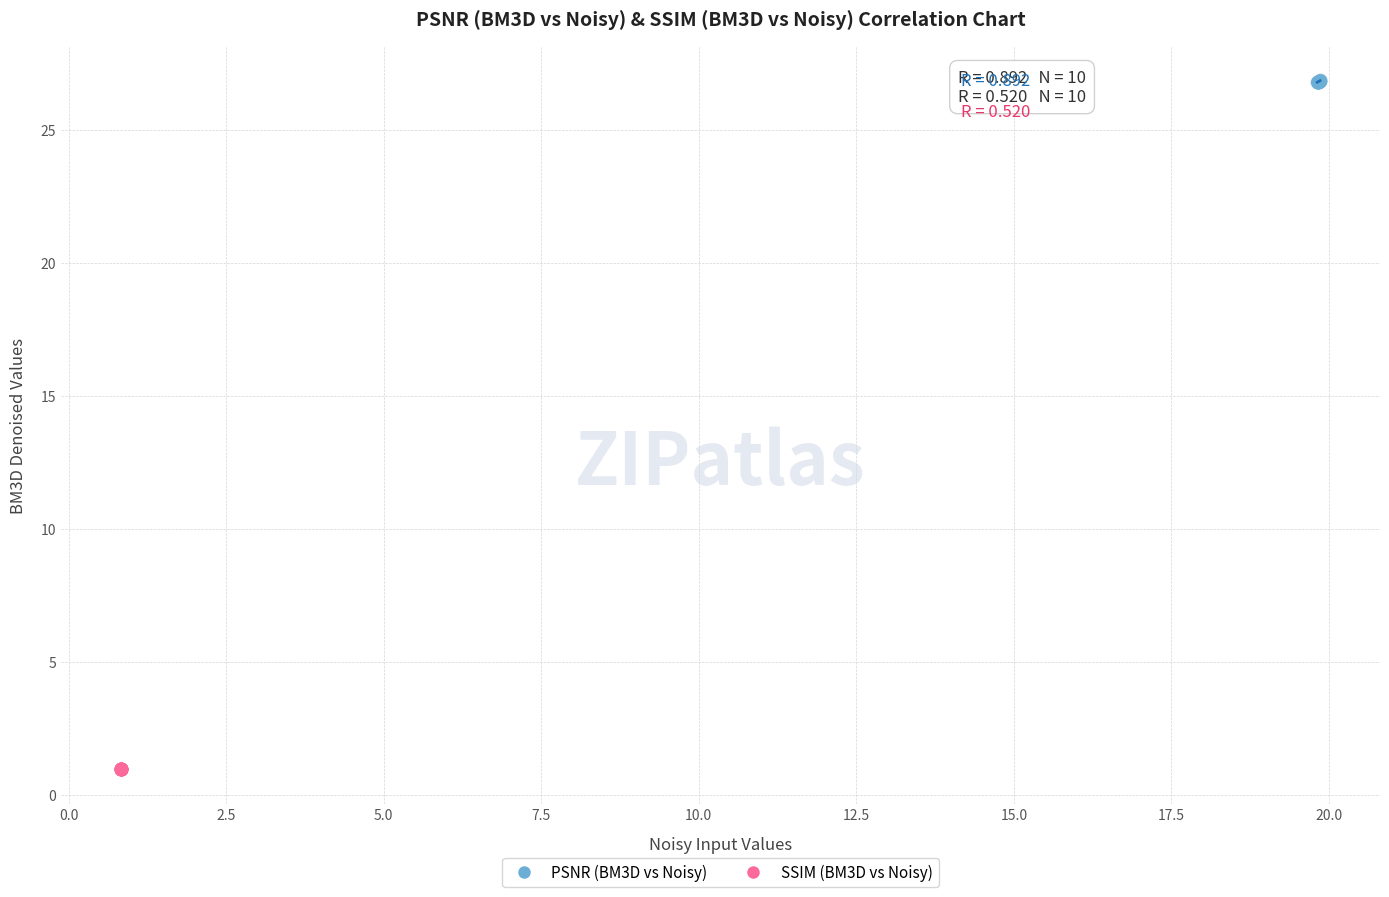

Which series contains the lowest Y value?

SSIM (BM3D vs Noisy)